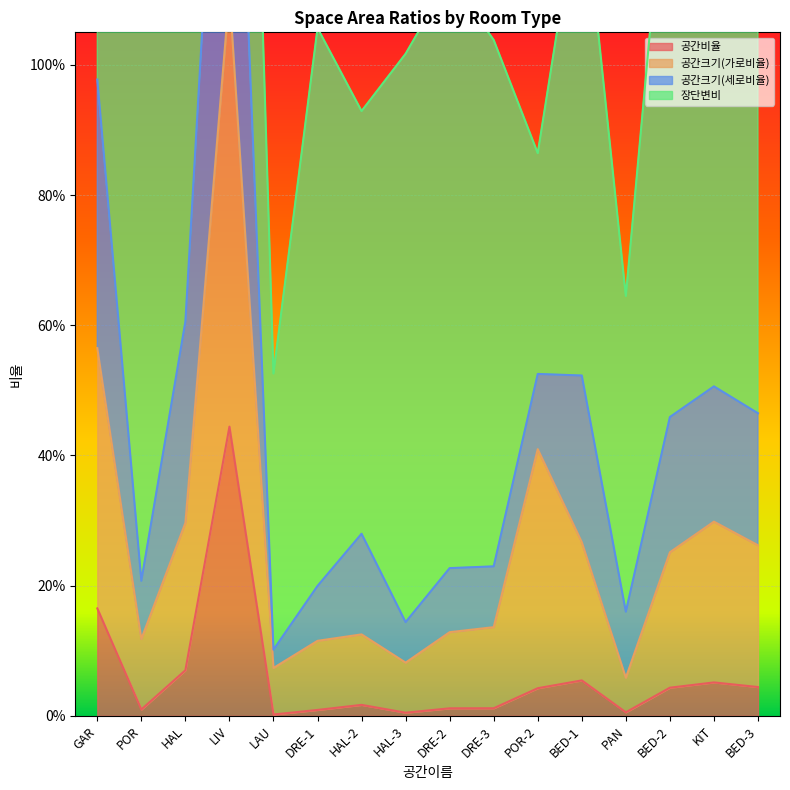

List the labels in order of 공간크기(가로비율) value, largest first.

LIV, GAR, POR-2, KIT, HAL, BED-1, BED-3, BED-2, DRE-3, DRE-2, HAL-2, POR, DRE-1, HAL-3, LAU, PAN